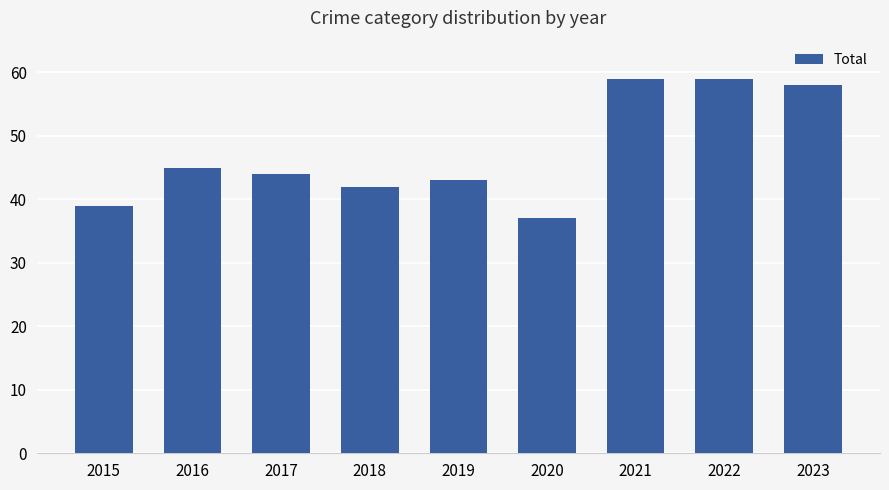

Which has a higher value, 2019 or 2015?

2019